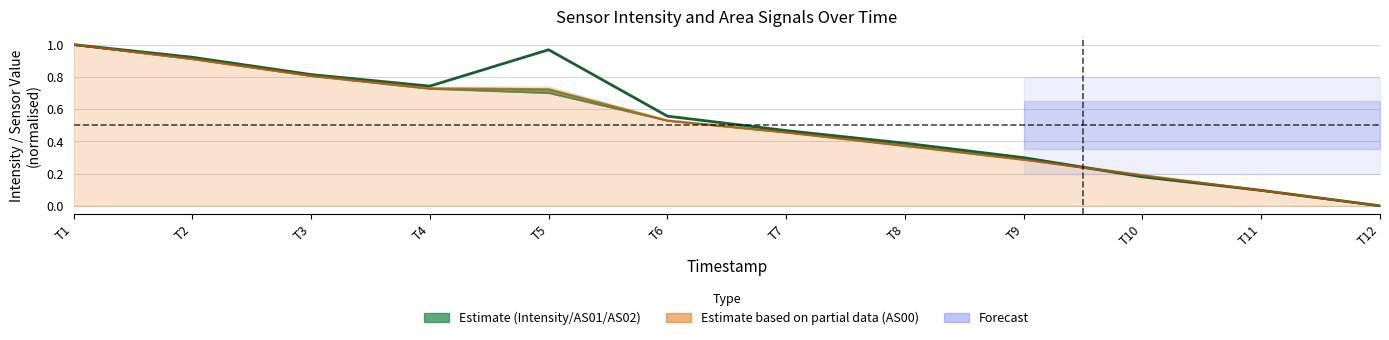

Reading left to right, transcribe all the data shown in this chart.

T1=1.0	T2=0.9	T3=0.8	T4=0.7	T5=1.0	T6=0.6	T7=0.5	T8=0.4	T9=0.3	T10=0.2	T11=0.1	T12=0.0